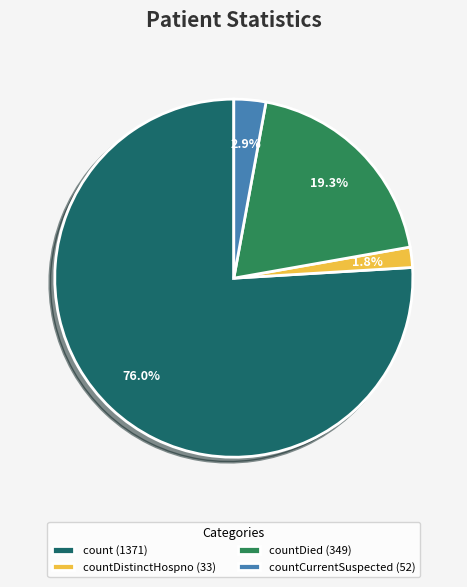

Which has a higher value, count (1371) or countCurrentSuspected (52)?

count (1371)